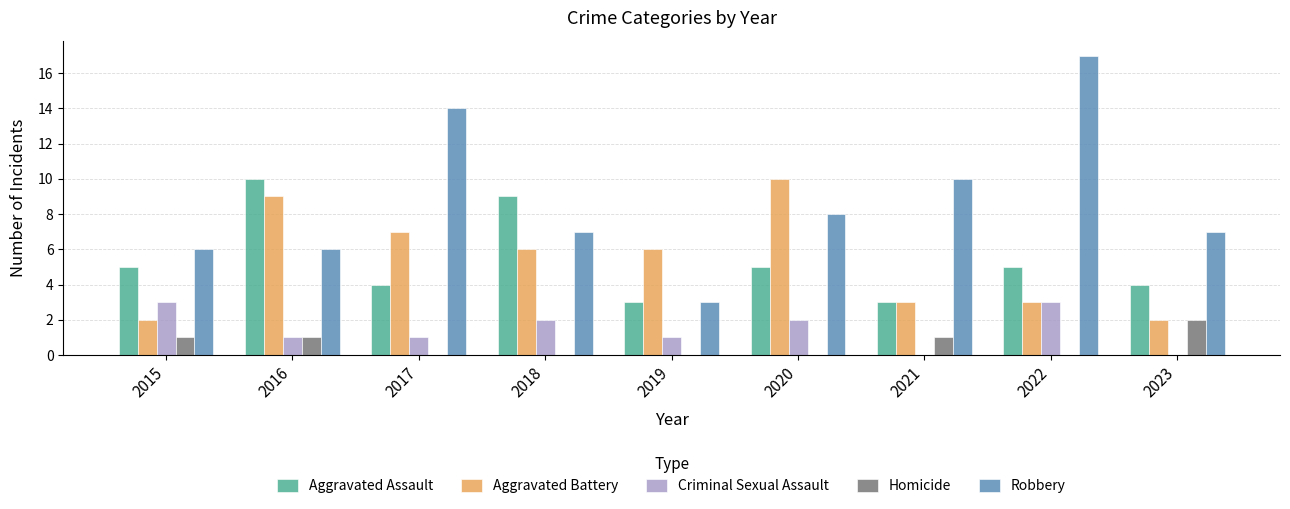

What are all the series names shown in the legend?

Aggravated Assault, Aggravated Battery, Criminal Sexual Assault, Homicide, Robbery